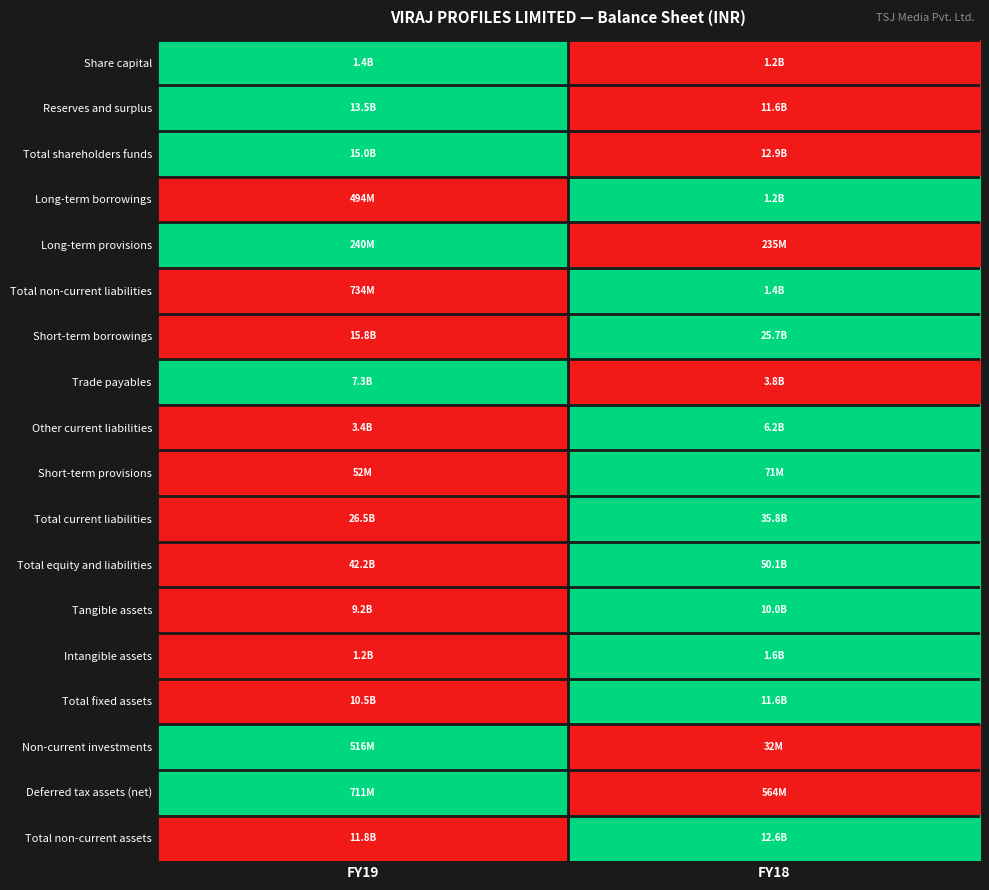

At which category does the chart reach its peak across all series?

FY19